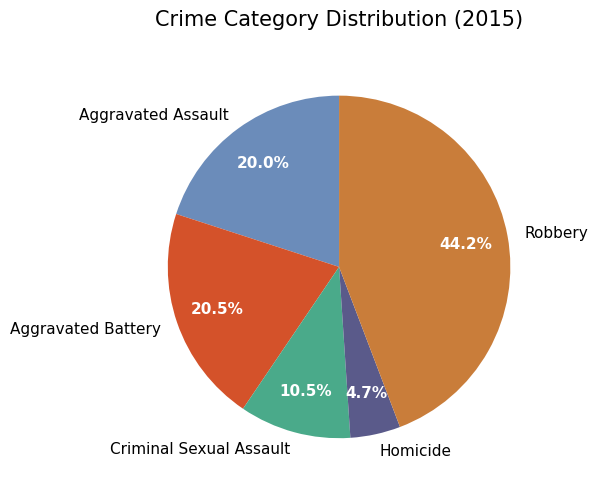

To the nearest percent, what portion does Robbery represent?

44%